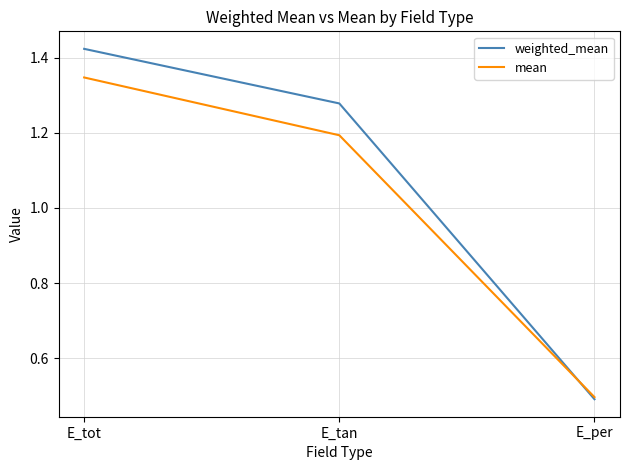

What position from the right is E_tan?

2